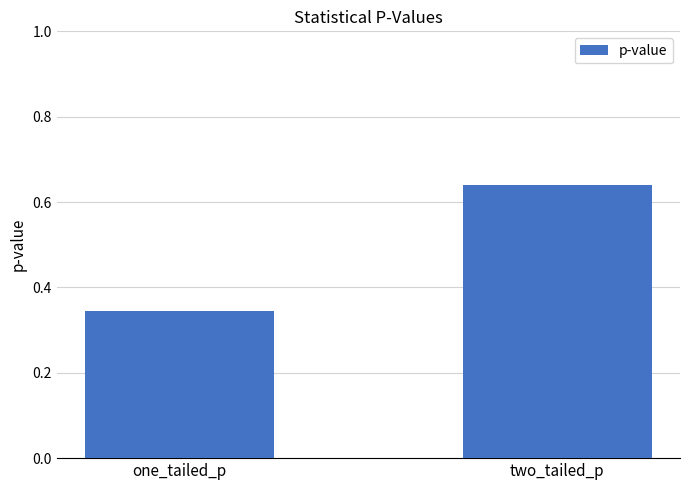

List the labels in order of value, smallest first.

one_tailed_p, two_tailed_p